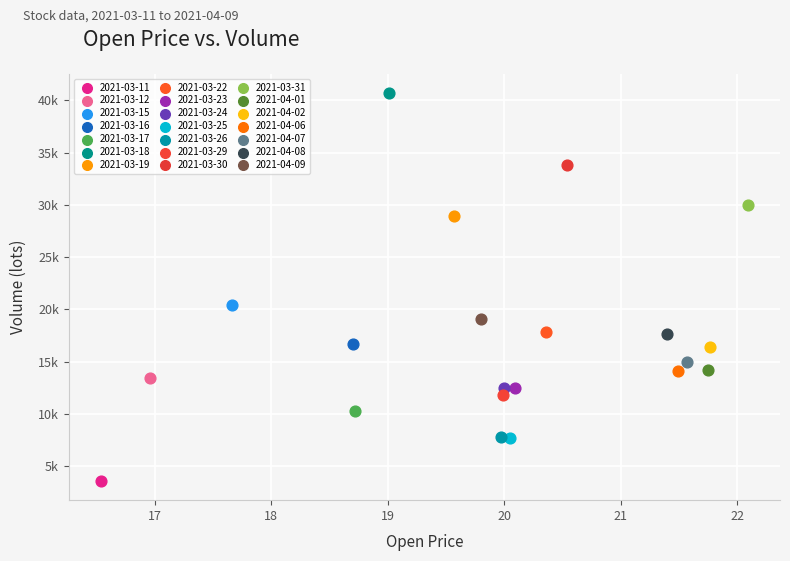

Which series reaches the minimum Y coordinate?

2021-03-11